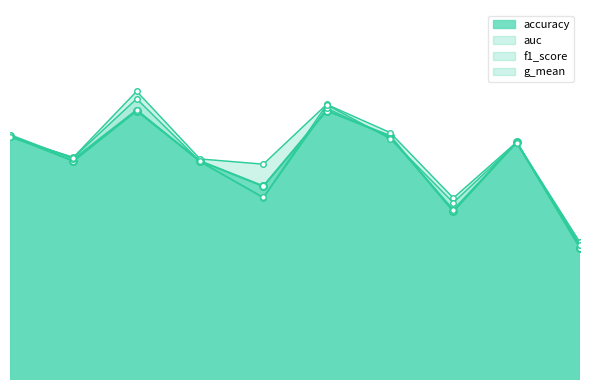

List the series in order of their peak value, lowest first.

accuracy, f1_score, g_mean, auc